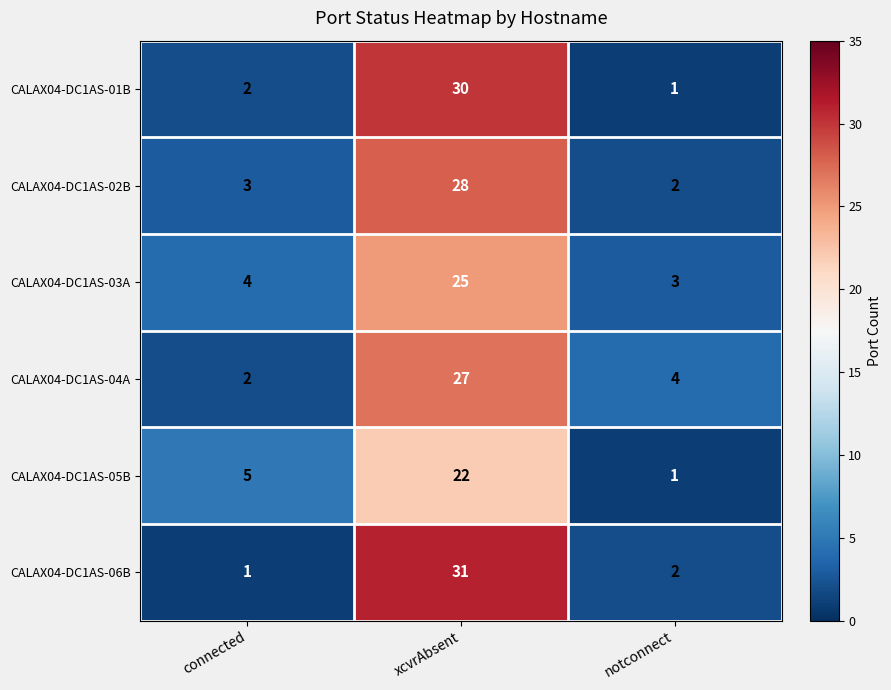

Is it true that CALAX04-DC1AS-05B equals 35 at xcvrAbsent?

False